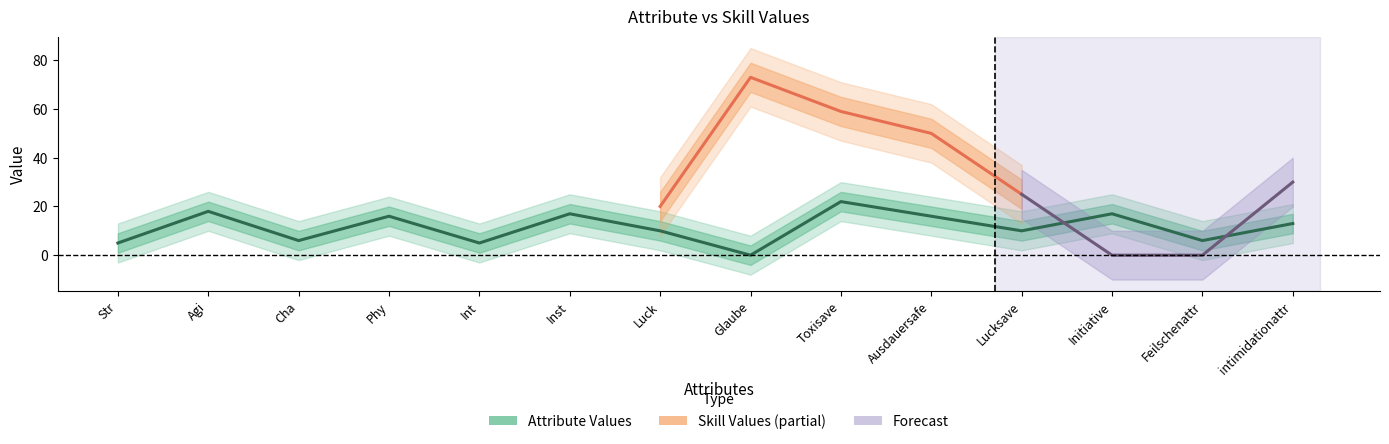

What is the difference between the maximum and minimum values?

22